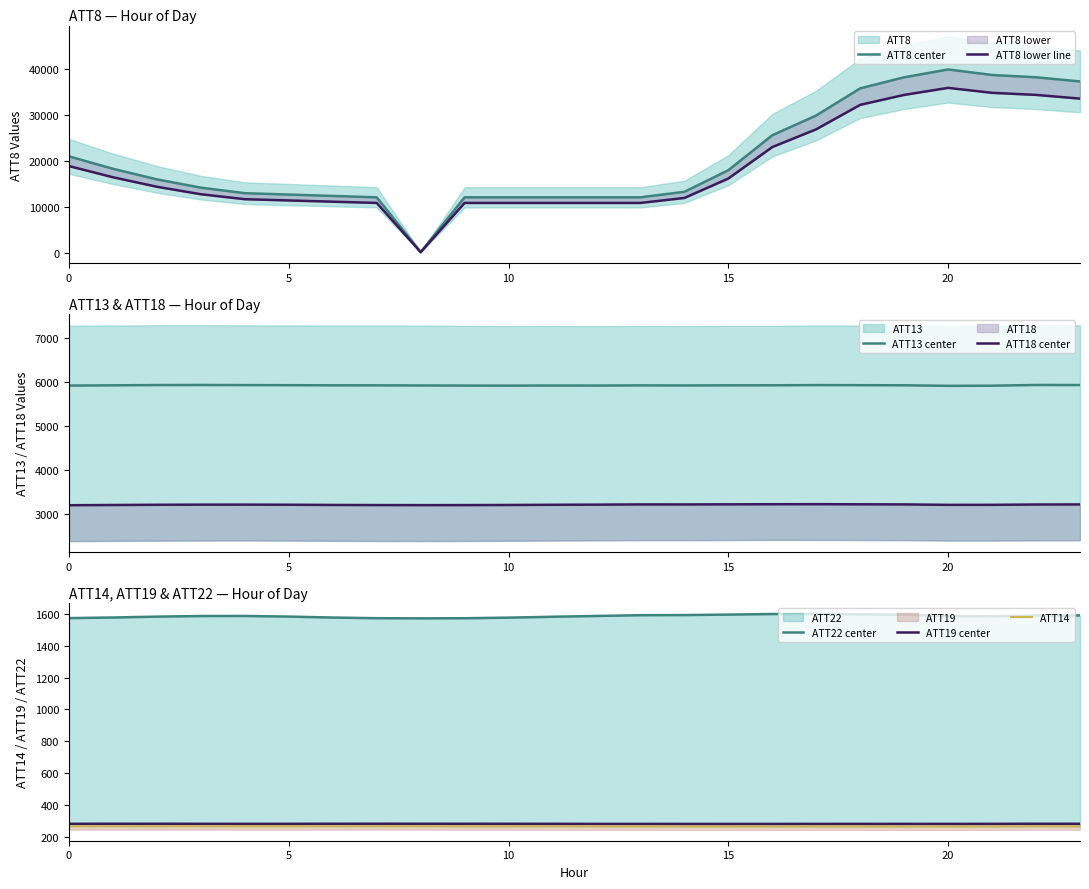

What is the value of the ATT22 point at the 2nd from the left?

1577.1